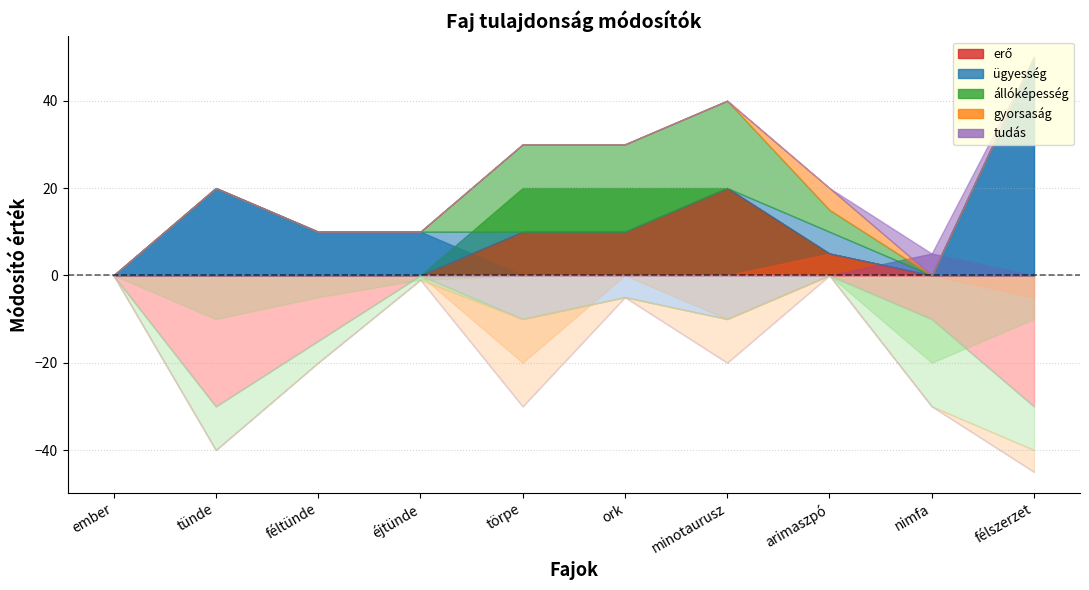

Read the gyorsaság value at félszerzet.

-5